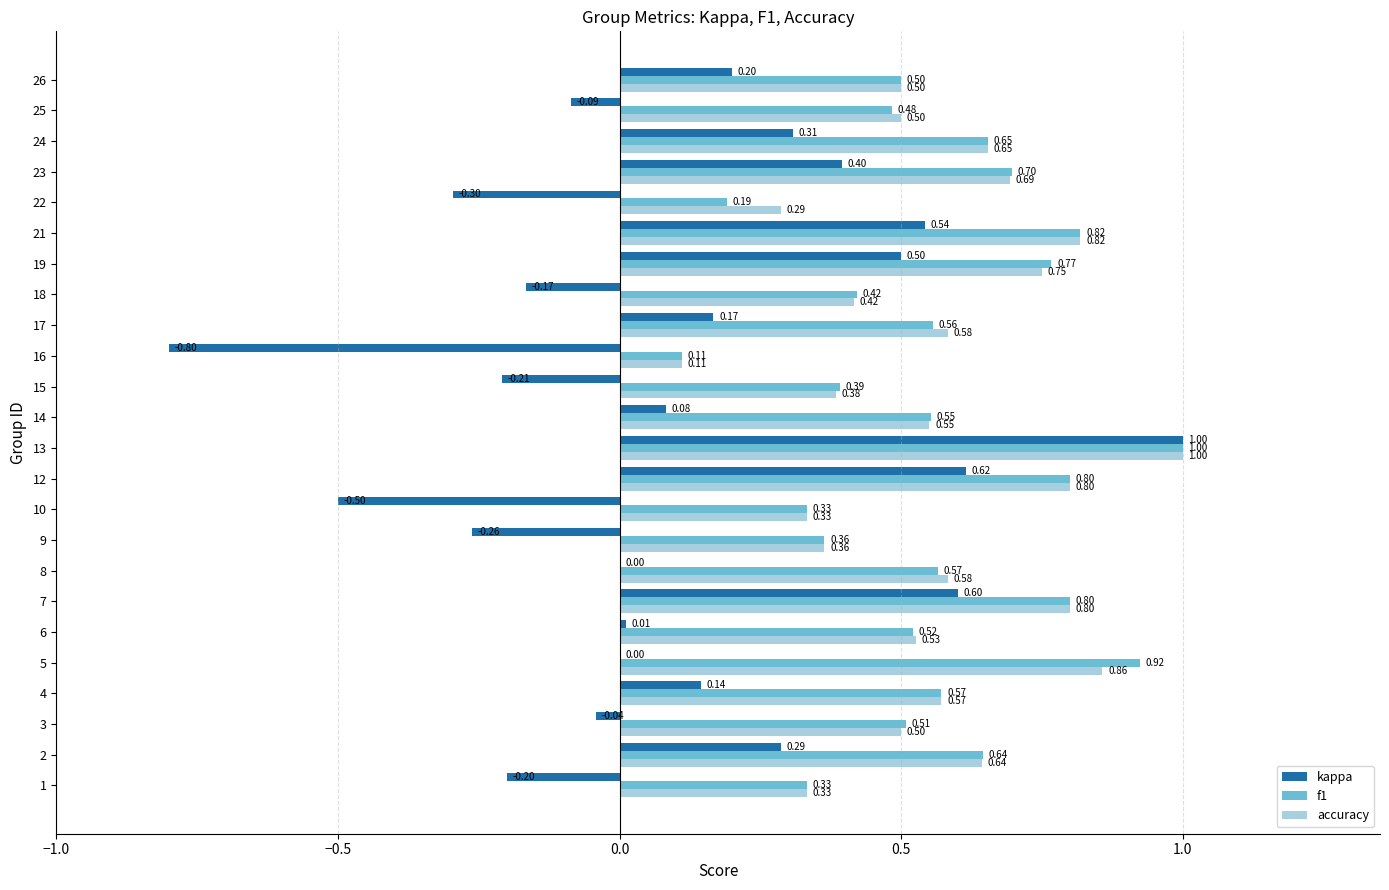

How many distinct data groups are displayed?

3